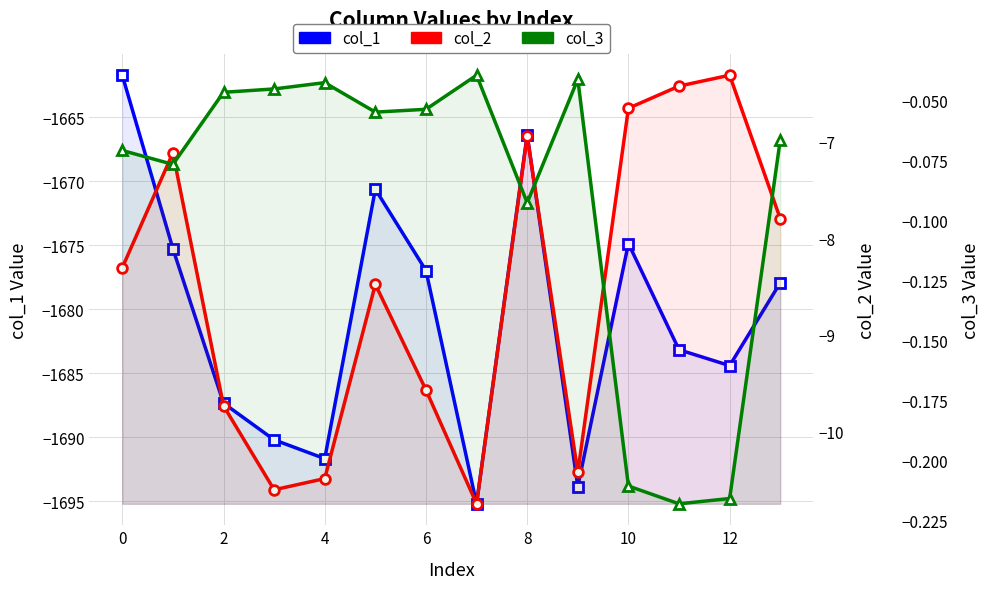

List the series in order of their peak value, lowest first.

col_1, col_2, col_3